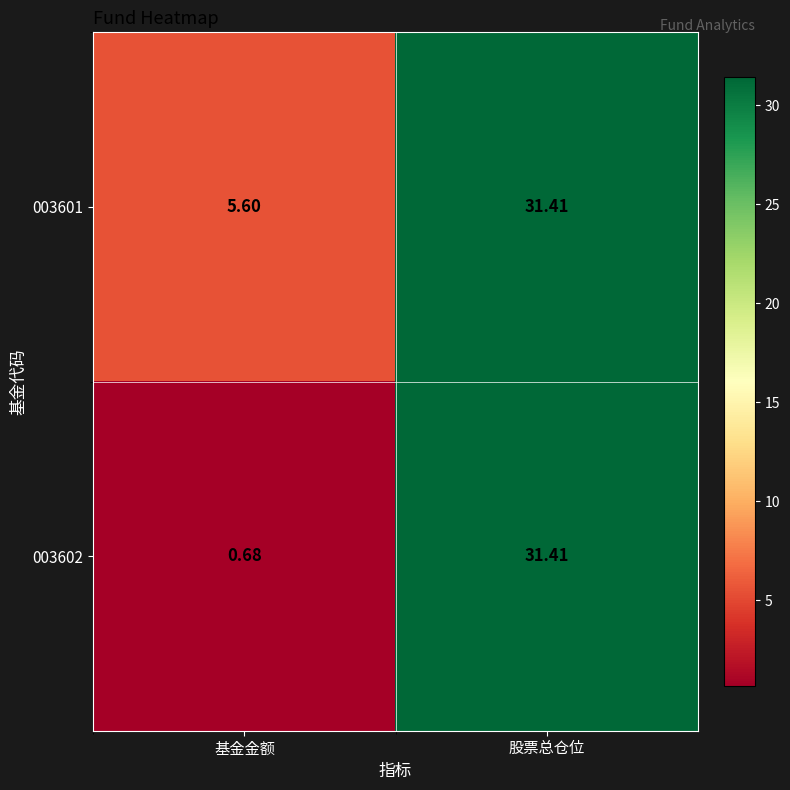

How many values in the 003602 series exceed 31?

1